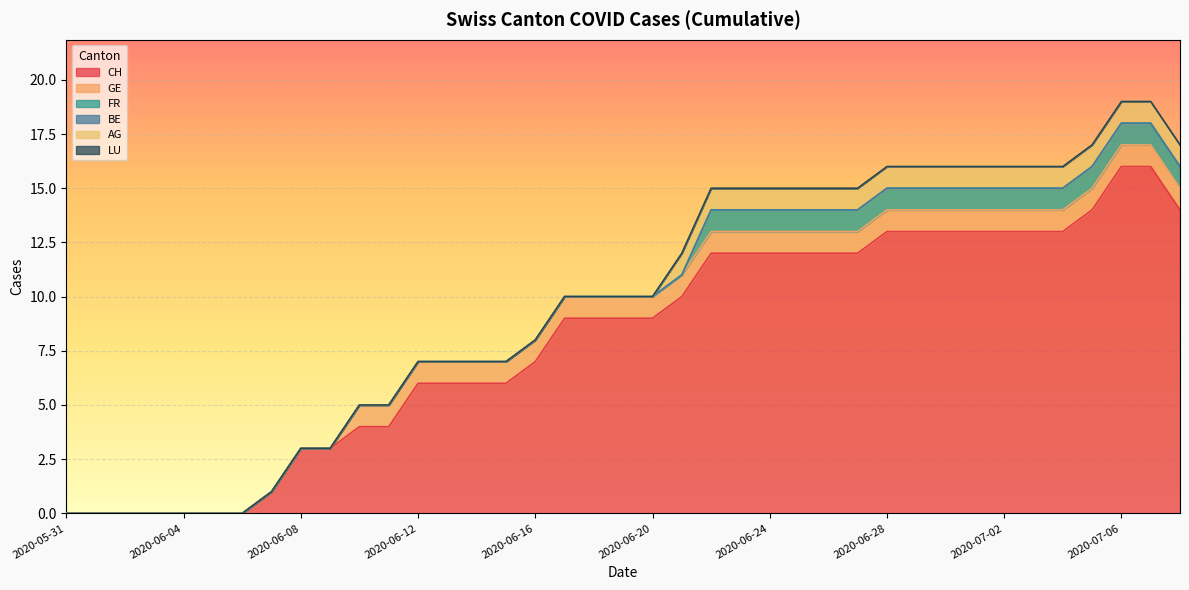

List the labels in order of FR value, largest first.

2020-06-22, 2020-06-23, 2020-06-24, 2020-06-25, 2020-06-26, 2020-06-27, 2020-06-28, 2020-06-29, 2020-06-30, 2020-07-01, 2020-07-02, 2020-07-03, 2020-07-04, 2020-07-05, 2020-07-06, 2020-07-07, 2020-07-08, 2020-05-31, 2020-06-01, 2020-06-02, 2020-06-03, 2020-06-04, 2020-06-05, 2020-06-06, 2020-06-07, 2020-06-08, 2020-06-09, 2020-06-10, 2020-06-11, 2020-06-12, 2020-06-13, 2020-06-14, 2020-06-15, 2020-06-16, 2020-06-17, 2020-06-18, 2020-06-19, 2020-06-20, 2020-06-21